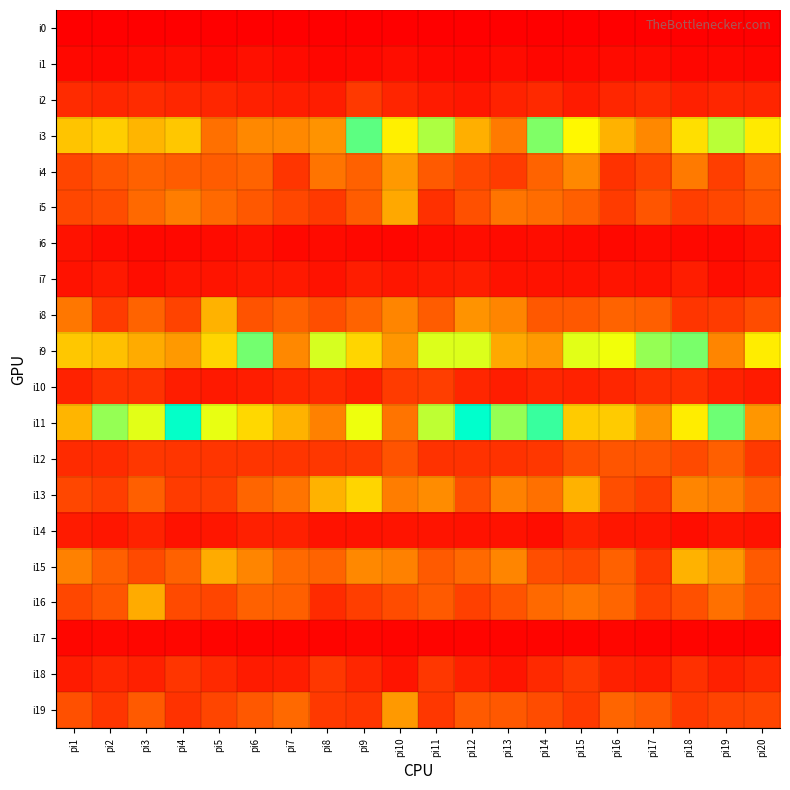

At which category is the sum across all series the highest?

pi9